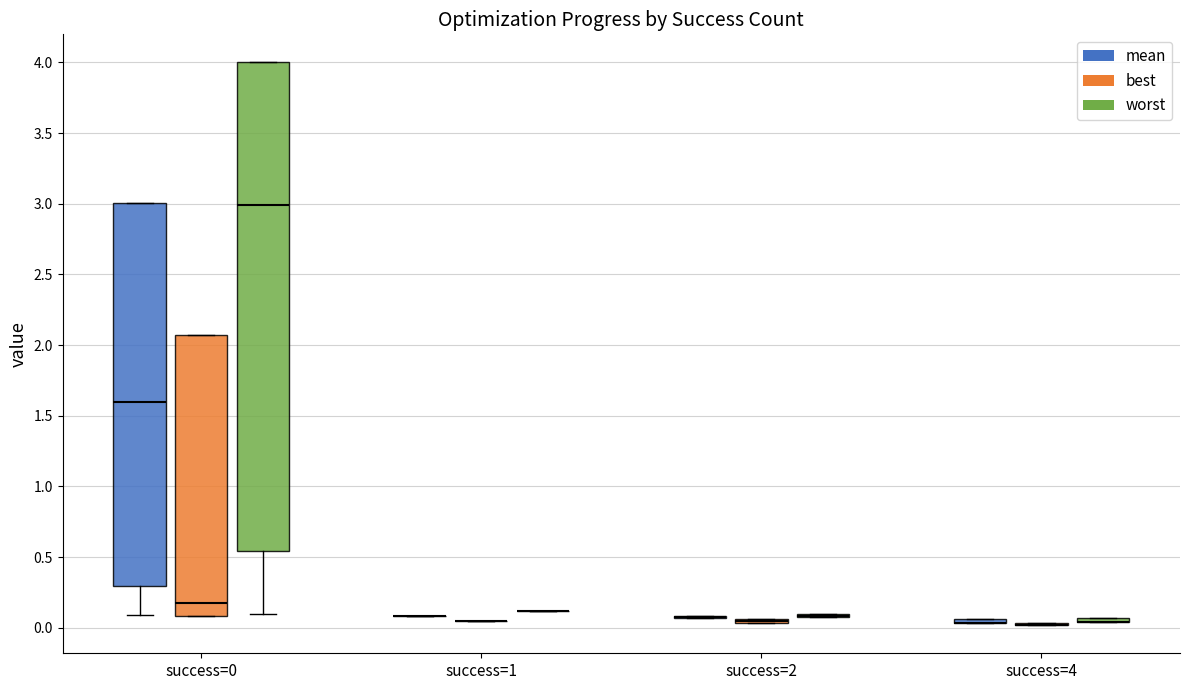

The value of worst at 4 is 0.0. True or false?

False